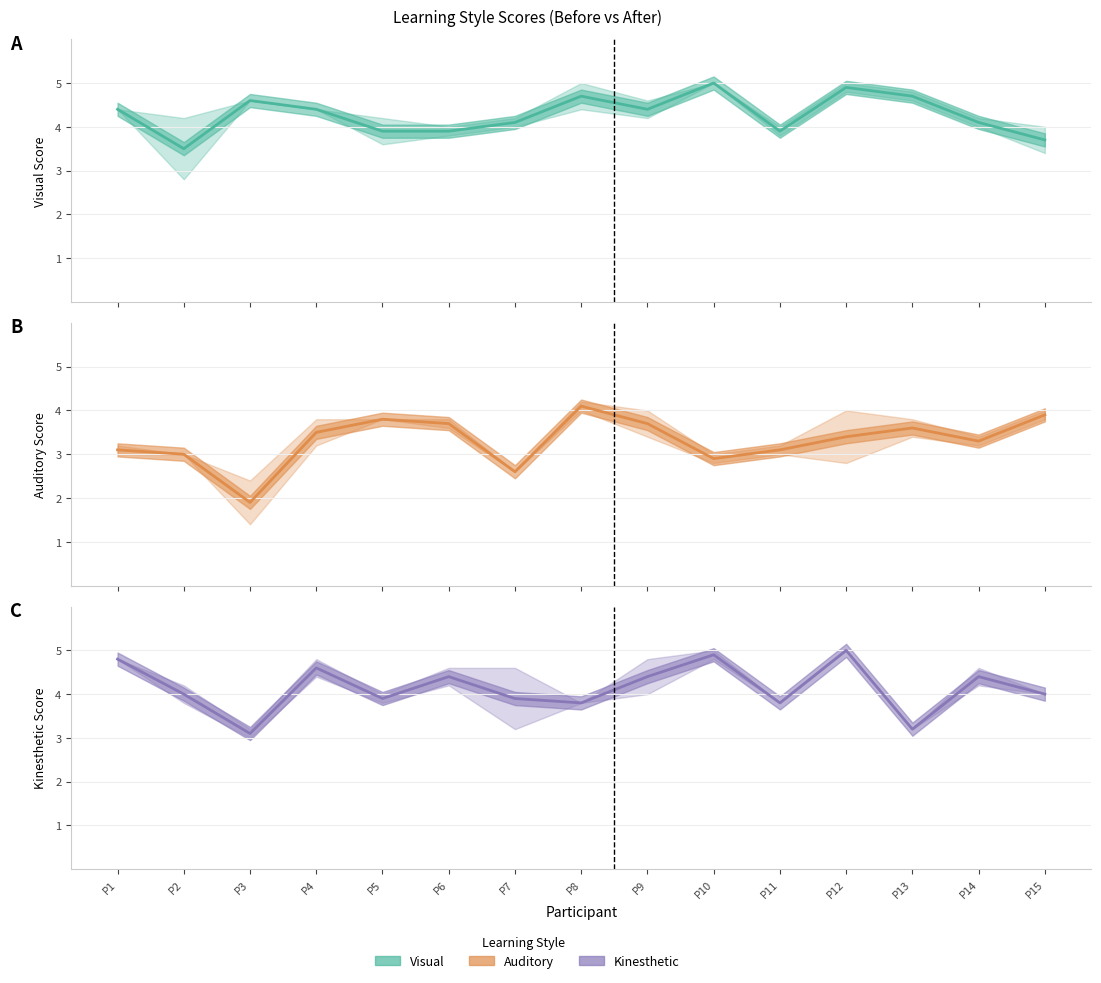

True or false: Auditory mean has a value of 5.1 at P4.

False